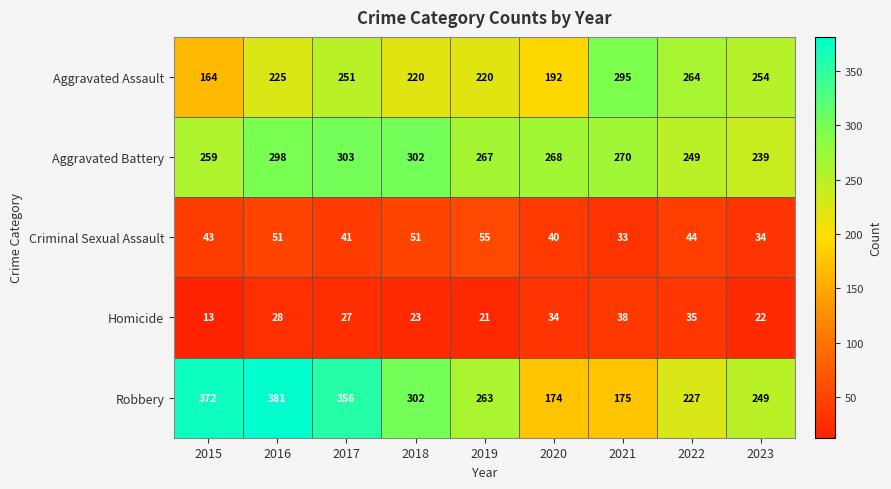

Is it true that Robbery equals 302 at 2018?

True